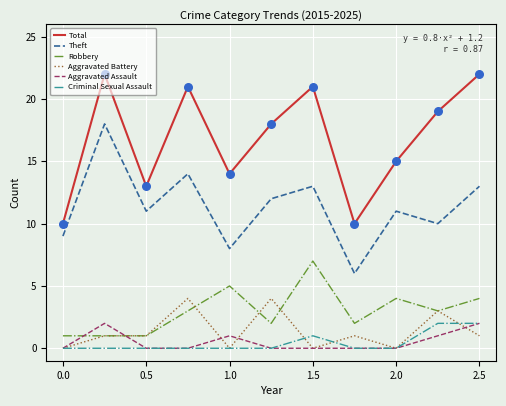

Which series has the largest total across all categories?

Total